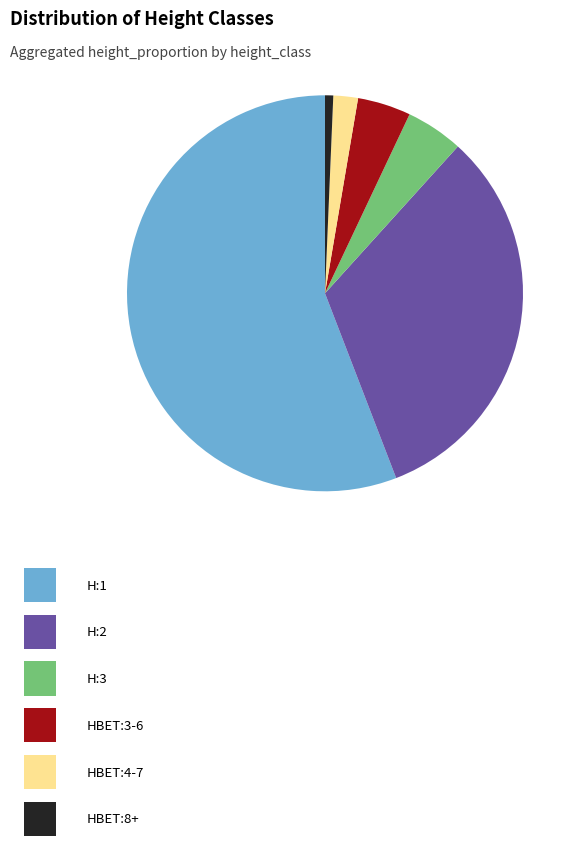

Is there any slice that represents more than half of the pie?

Yes